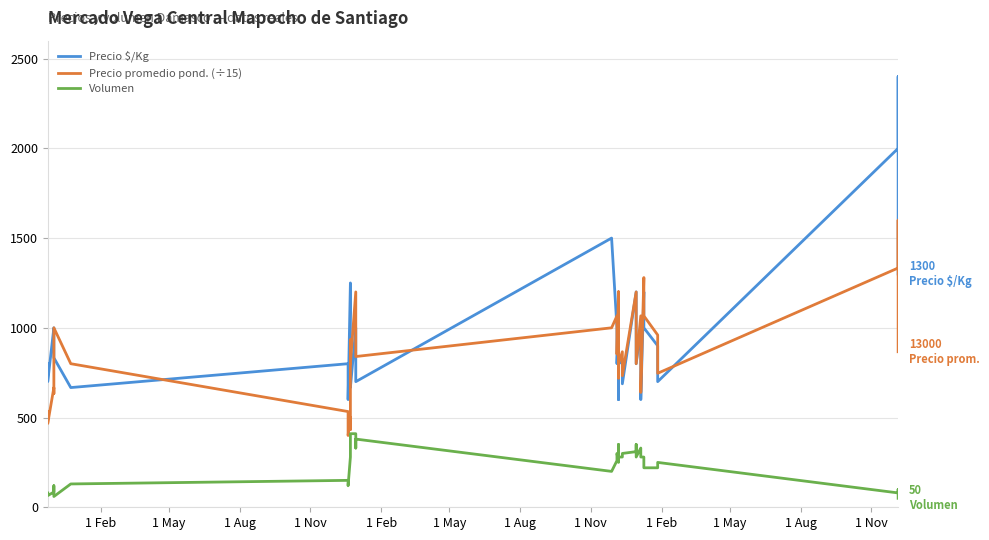

Count the number of data series in this chart.

3